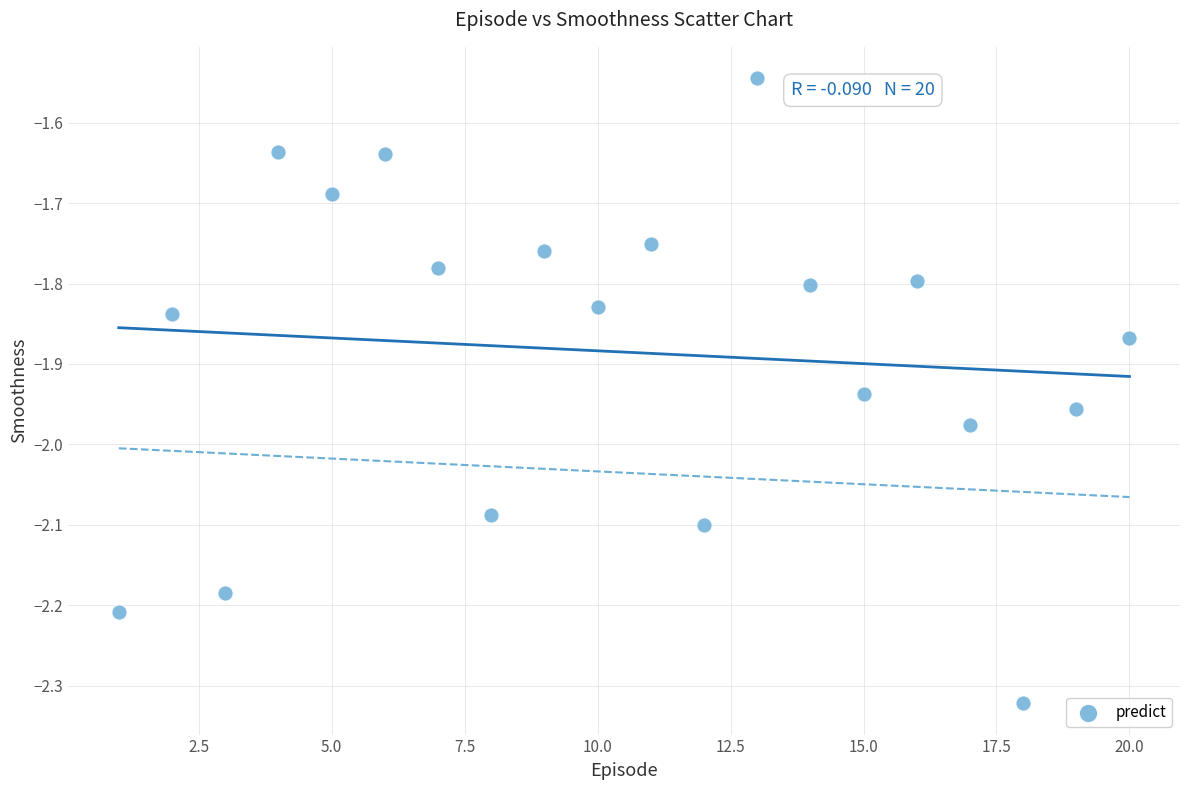

How many points are shown in the scatter plot?

20